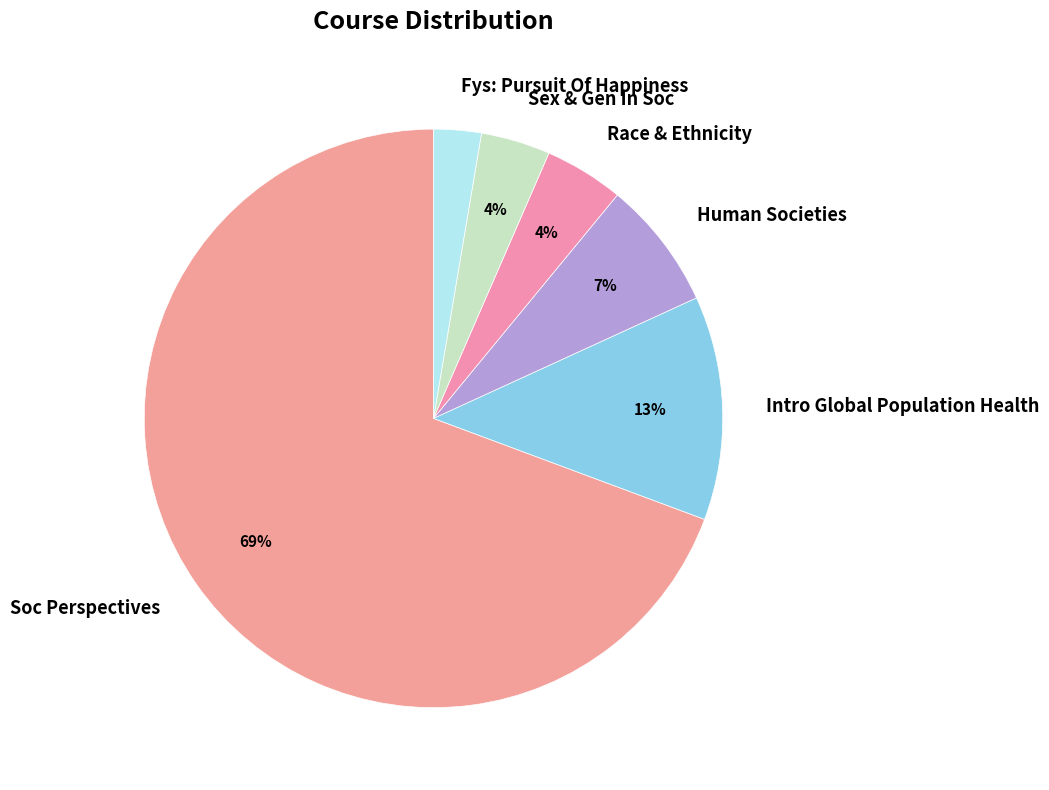

The Soc Perspectives slice represents 78% of the pie. True or false?

False